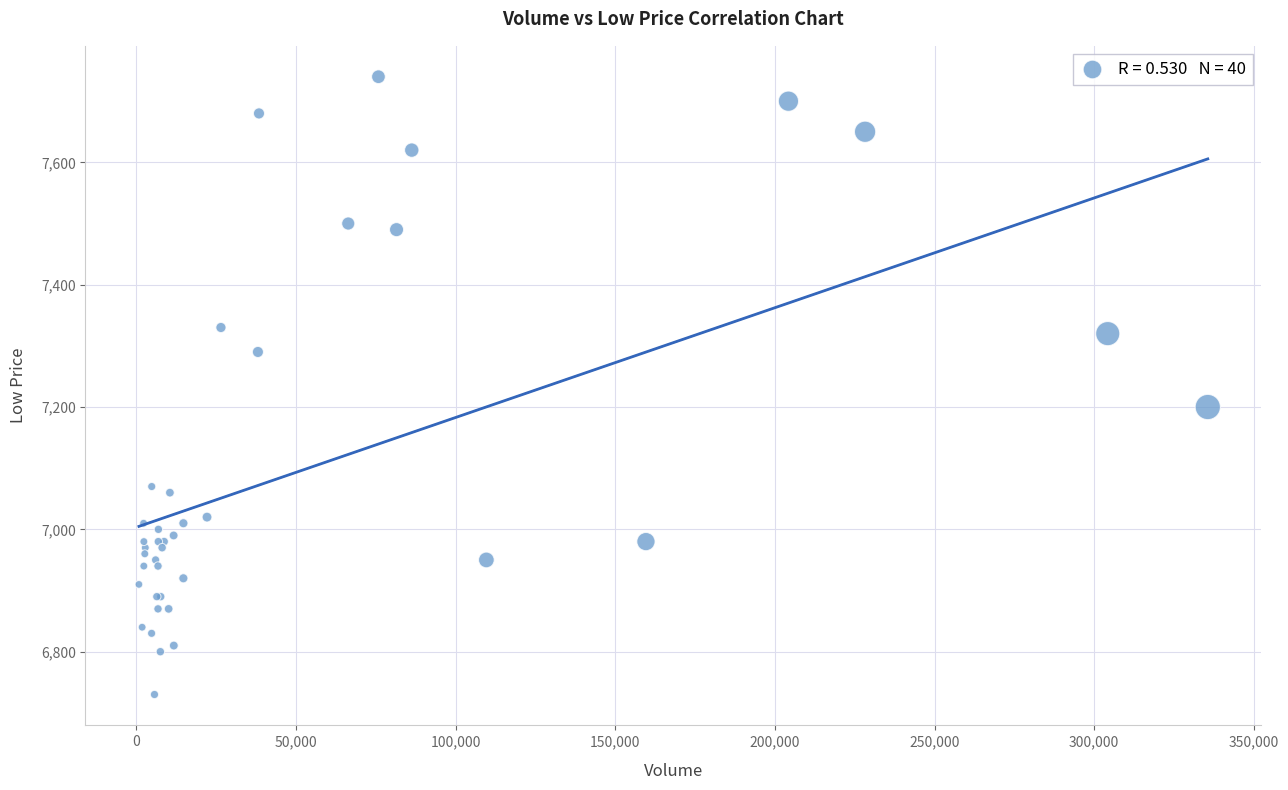

What Y value in the scatter plot is closest to 7235?

7200